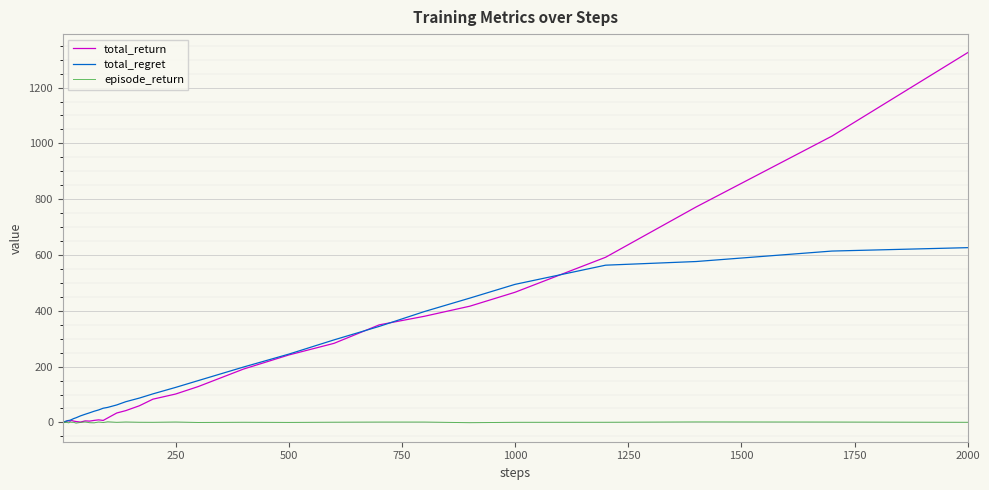

What is the greatest value displayed?

1325.1